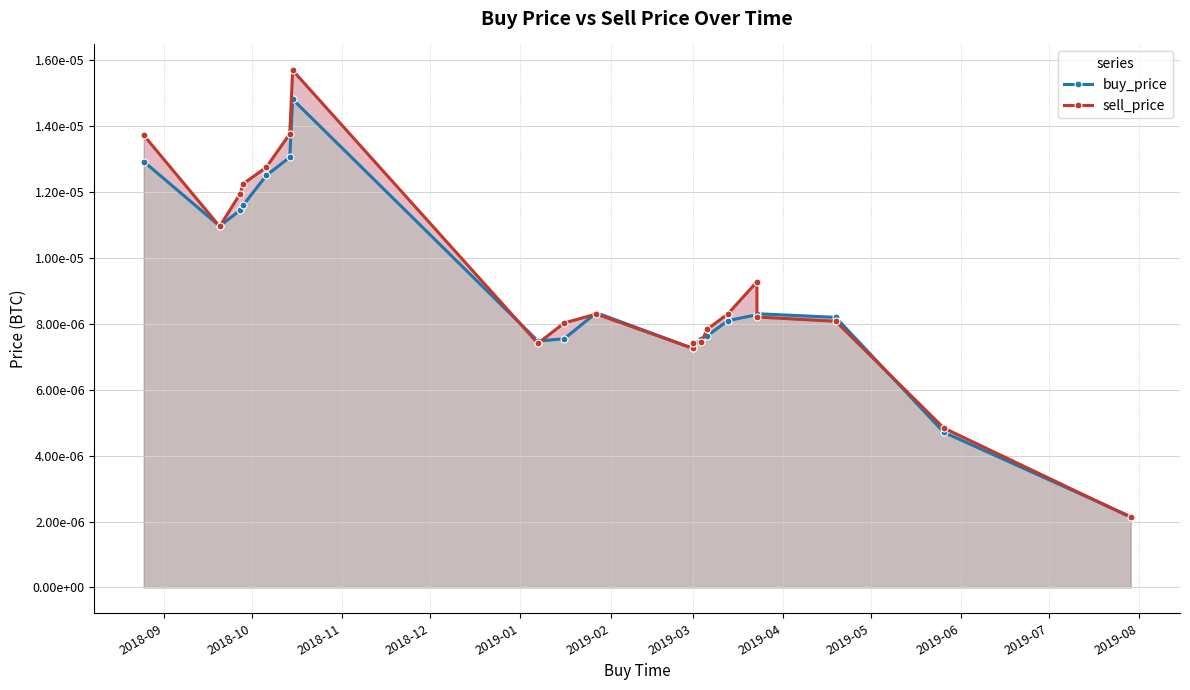

Does the chart display data point markers on the line(s)?

Yes